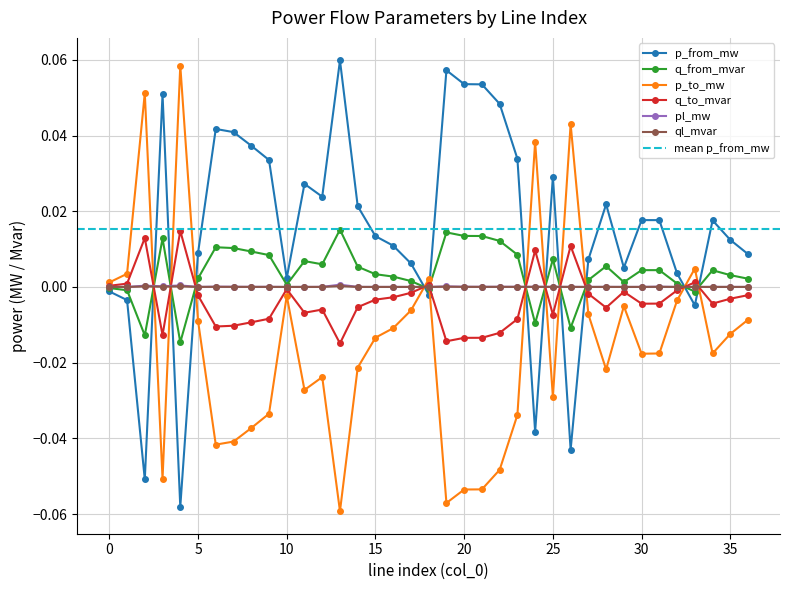

How many values in the ql_mvar series exceed 0?

32